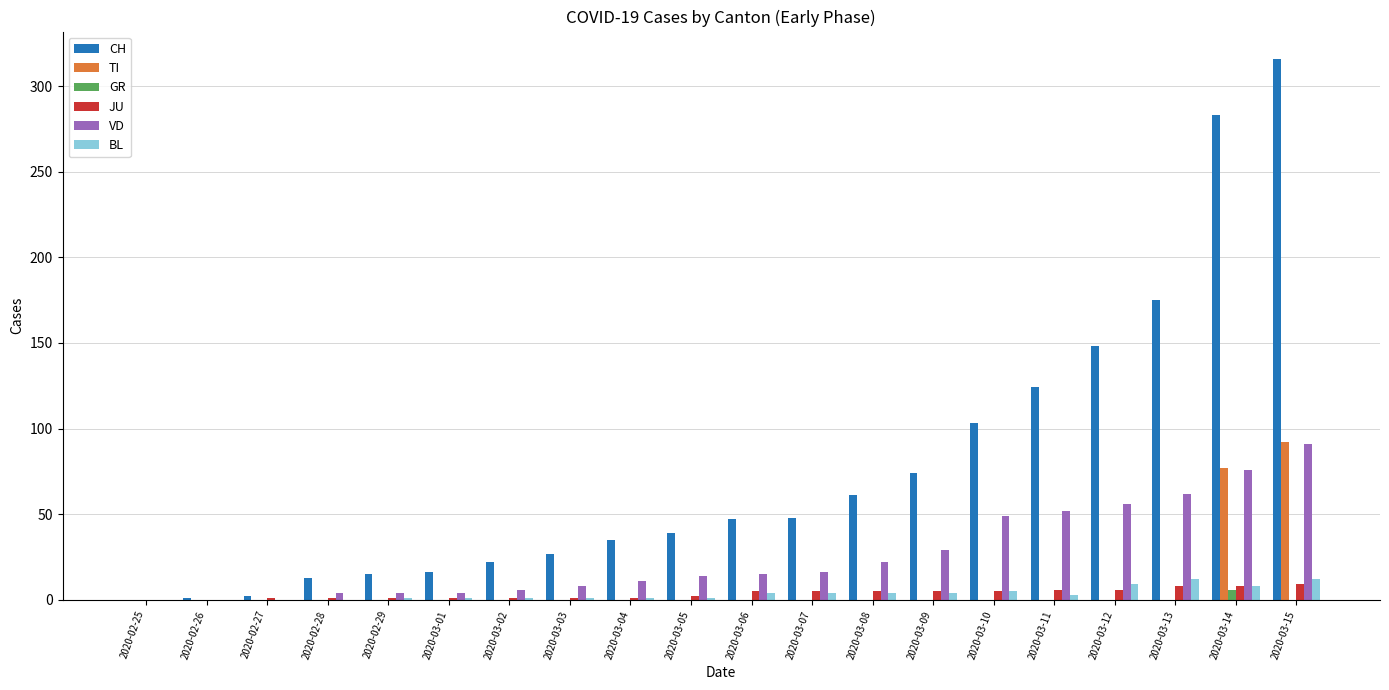

What are all the series names shown in the legend?

CH, TI, GR, JU, VD, BL